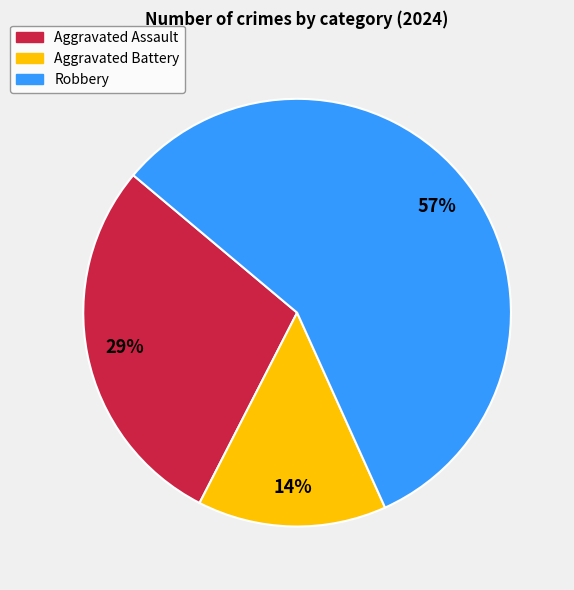

Count the number of slices in the pie.

3